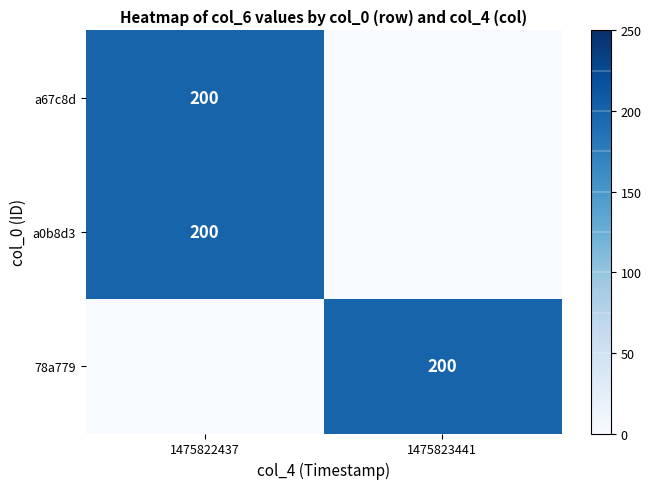

What is the spread (max minus min) of values at 1475822437?

200